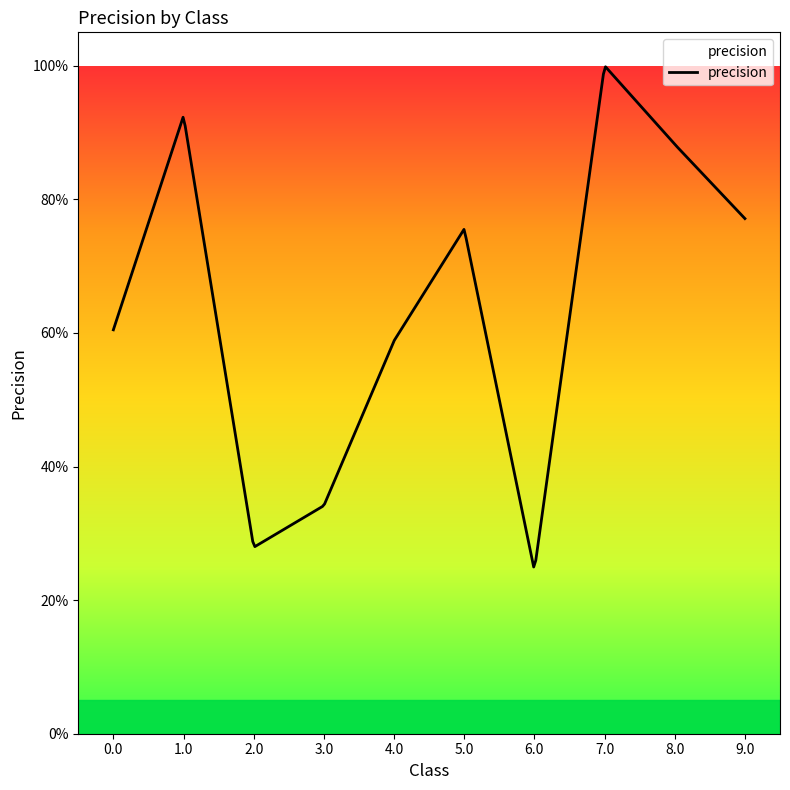

Reading left to right, transcribe all the data shown in this chart.

0.0=0.6	1.0=0.9	2.0=0.3	3.0=0.3	4.0=0.6	5.0=0.8	6.0=0.2	7.0=1.0	8.0=0.9	9.0=0.8